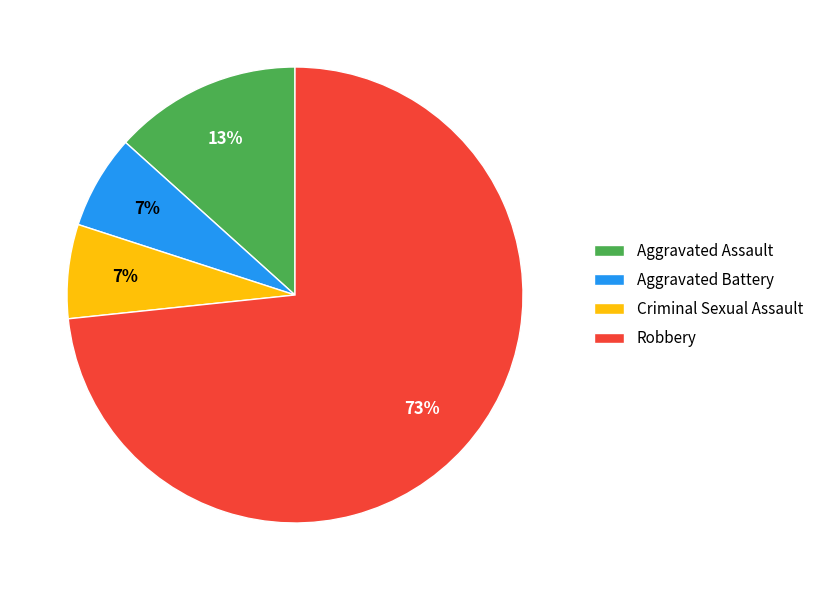

Which slice is the largest?

Robbery